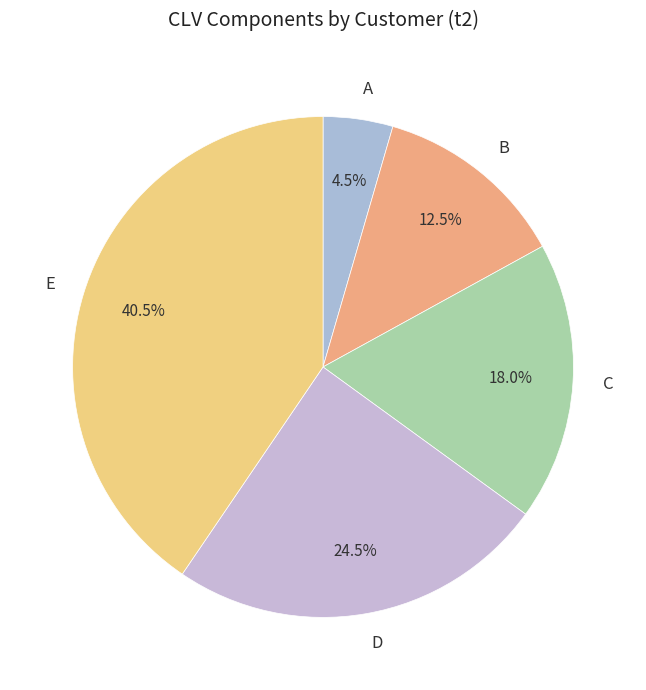

Count the number of slices in the pie.

5